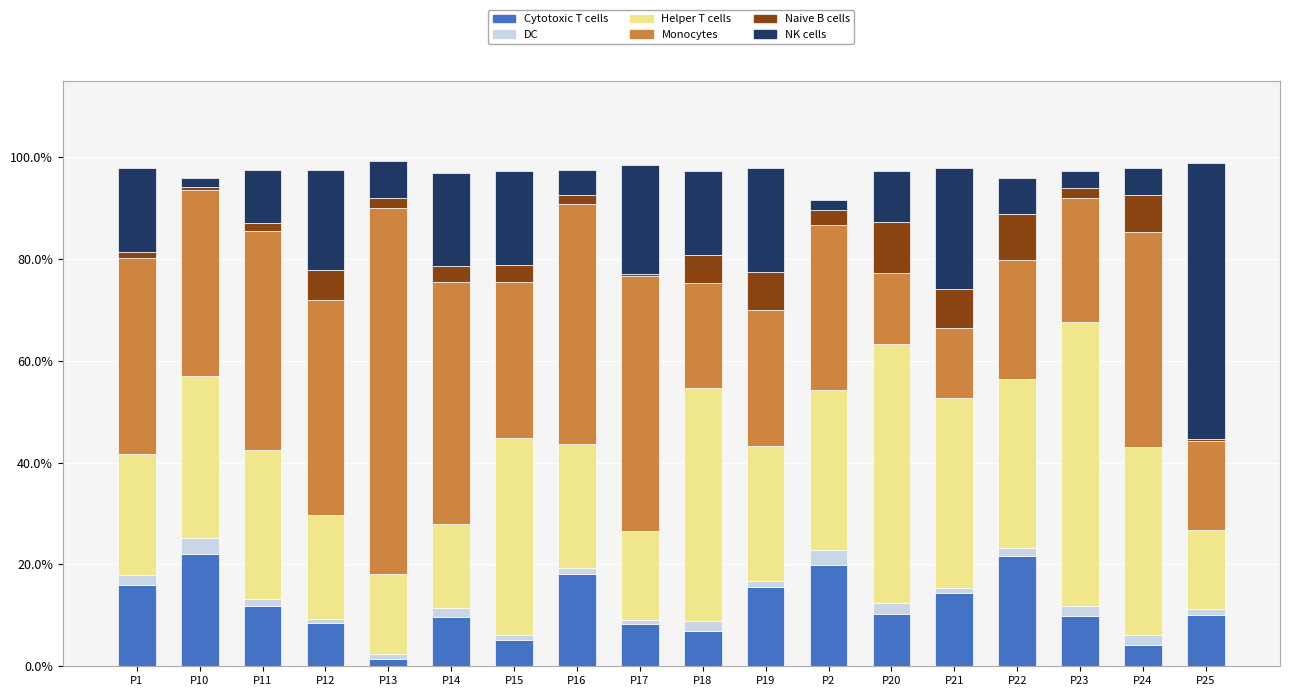

What is the label of the 6th bar from the left?

P14